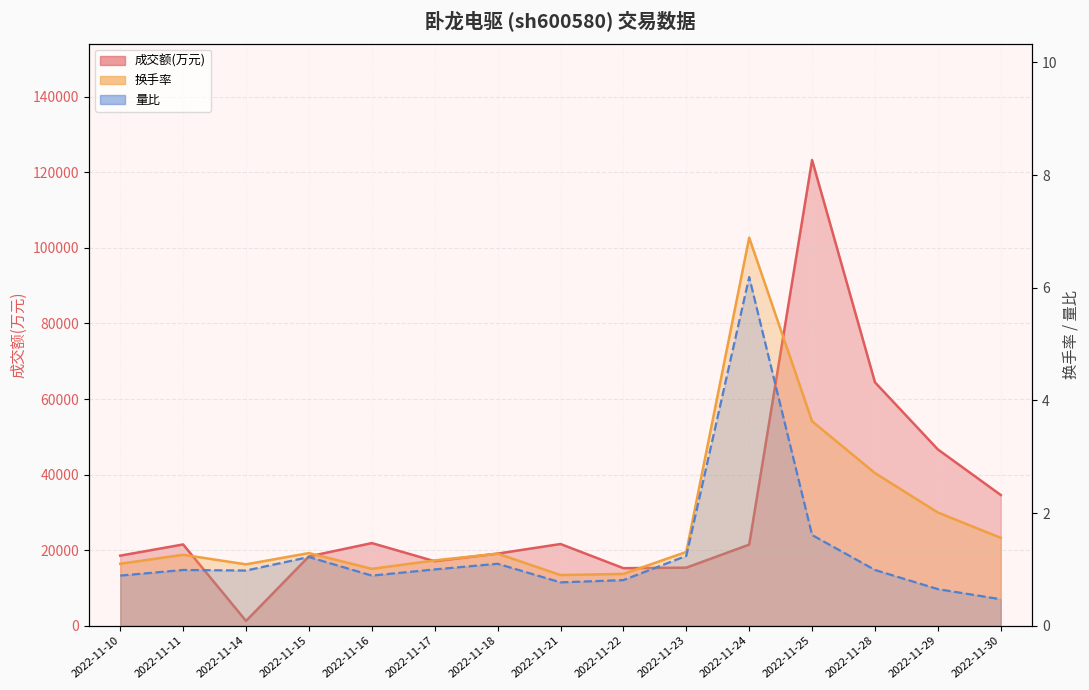

Read the 量比 value at 2022-11-25.

1.6